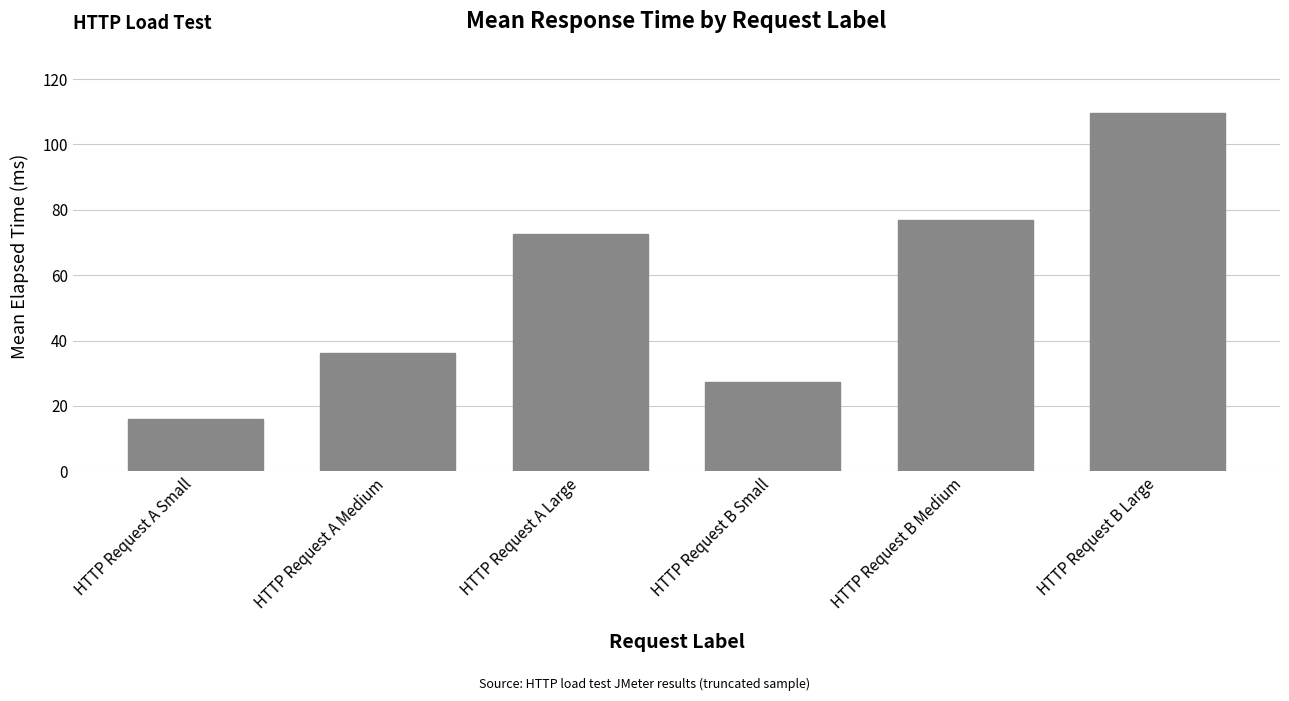

Is it true that the value at HTTP Request B Large is 109.5?

True